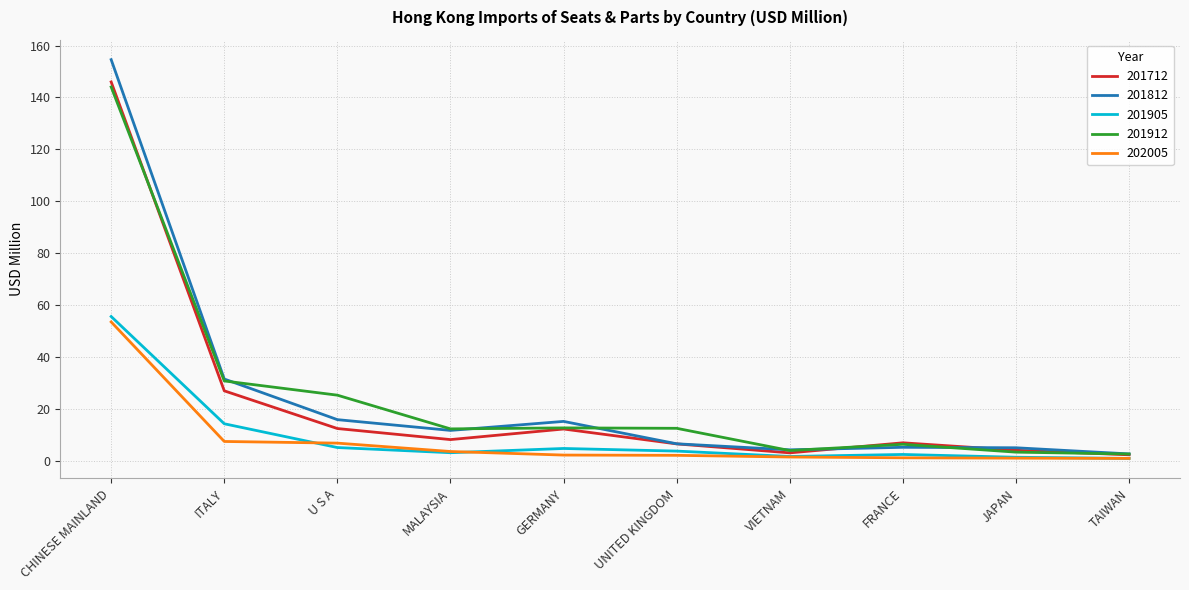

Which series has the widest spread of values?

201812